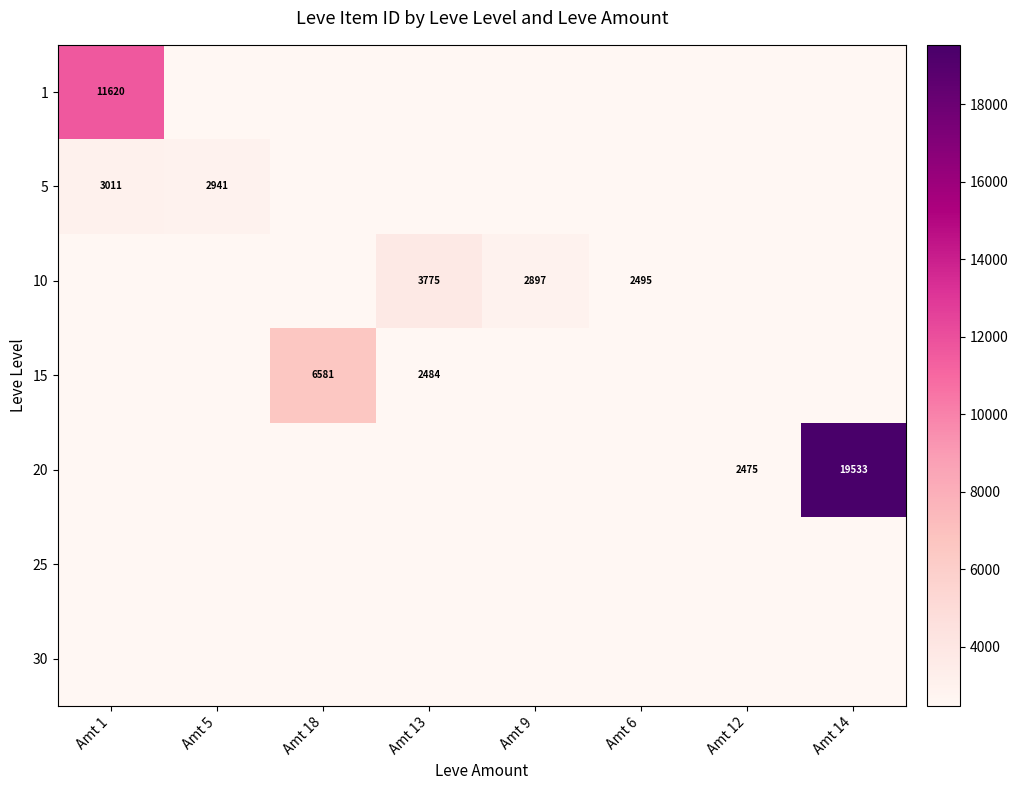

The value of 20 at Amt 12 is 1034. True or false?

False